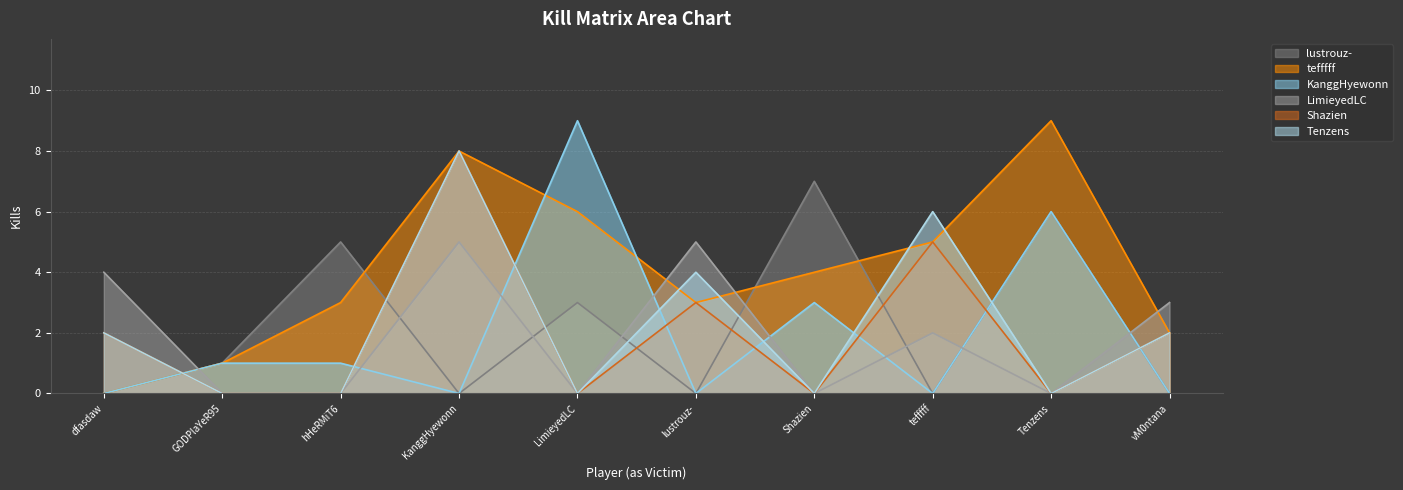

How many lines are shown in the chart?

6